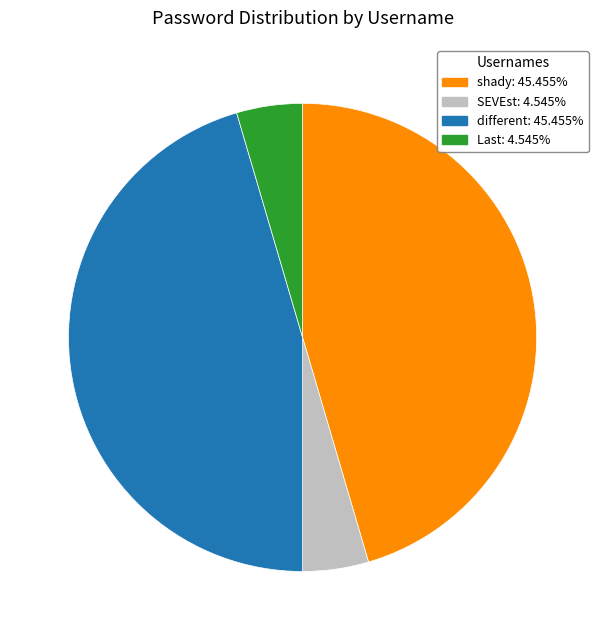

The shady slice represents 45% of the pie. True or false?

True